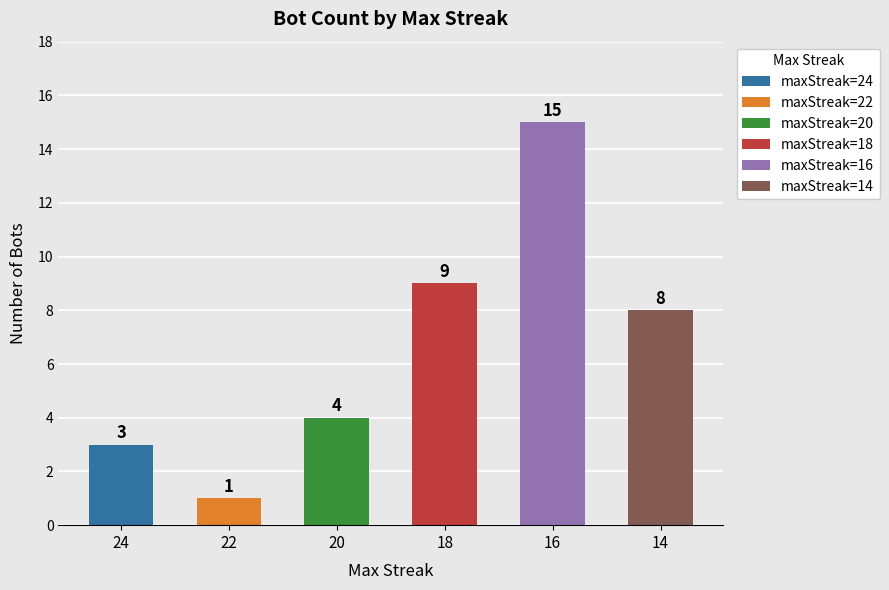

How many values are below 8?

3